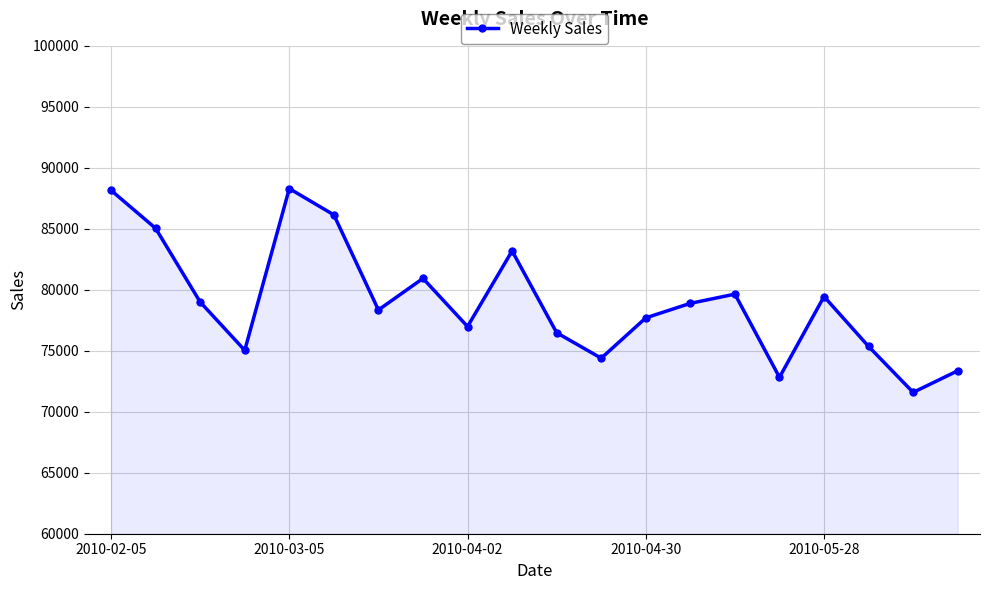

What is the maximum value shown in the chart?

88297.1